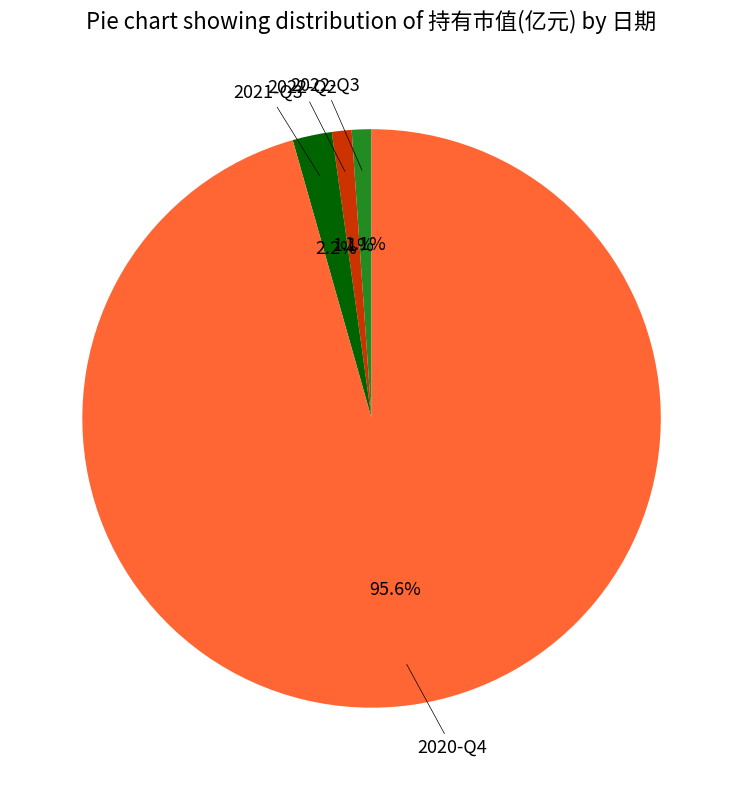

Is there any slice that represents more than half of the pie?

Yes